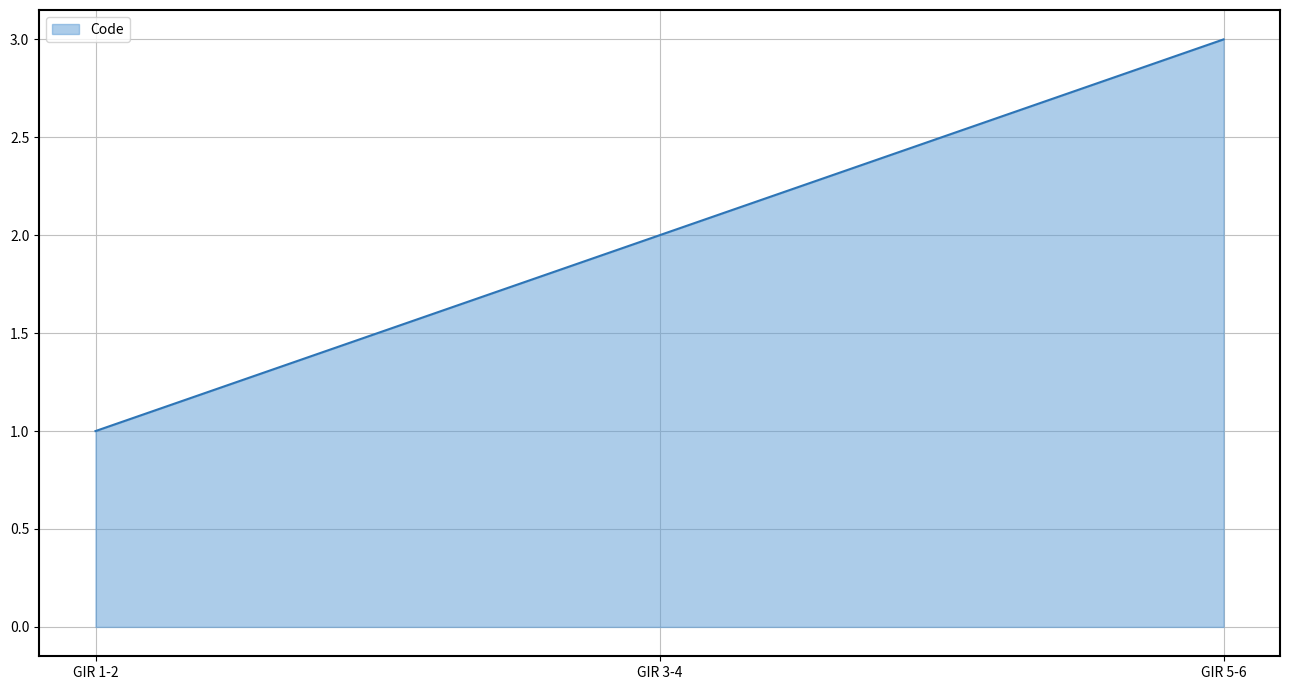

Reading left to right, transcribe all the data shown in this chart.

1	2	3